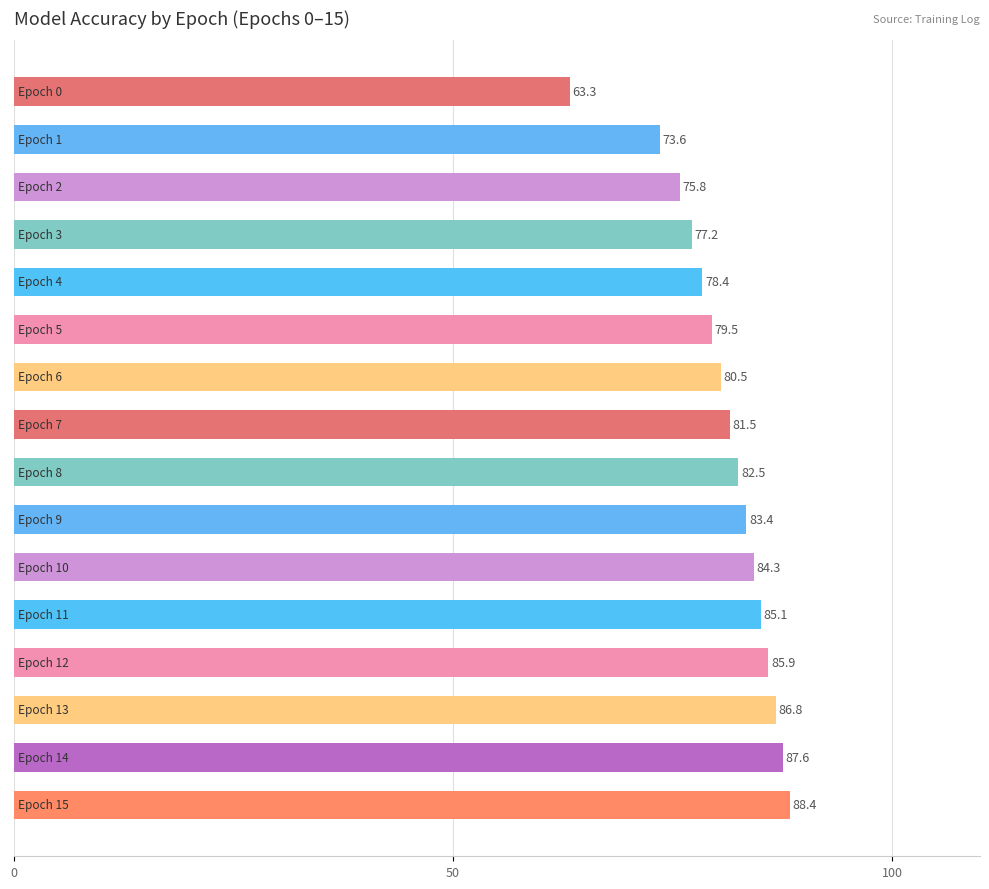

Reading bottom to top, list all the values displayed in this chart.

88.4	87.6	86.8	85.9	85.1	84.3	83.4	82.5	81.5	80.5	79.5	78.4	77.2	75.8	73.6	63.3